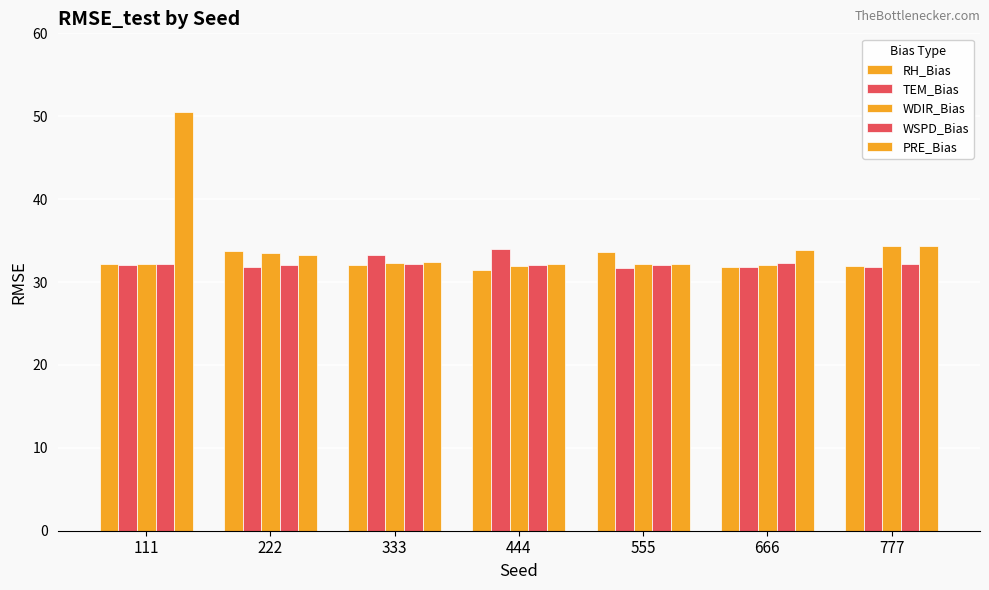

At which label is RH_Bias closest to 32?

333